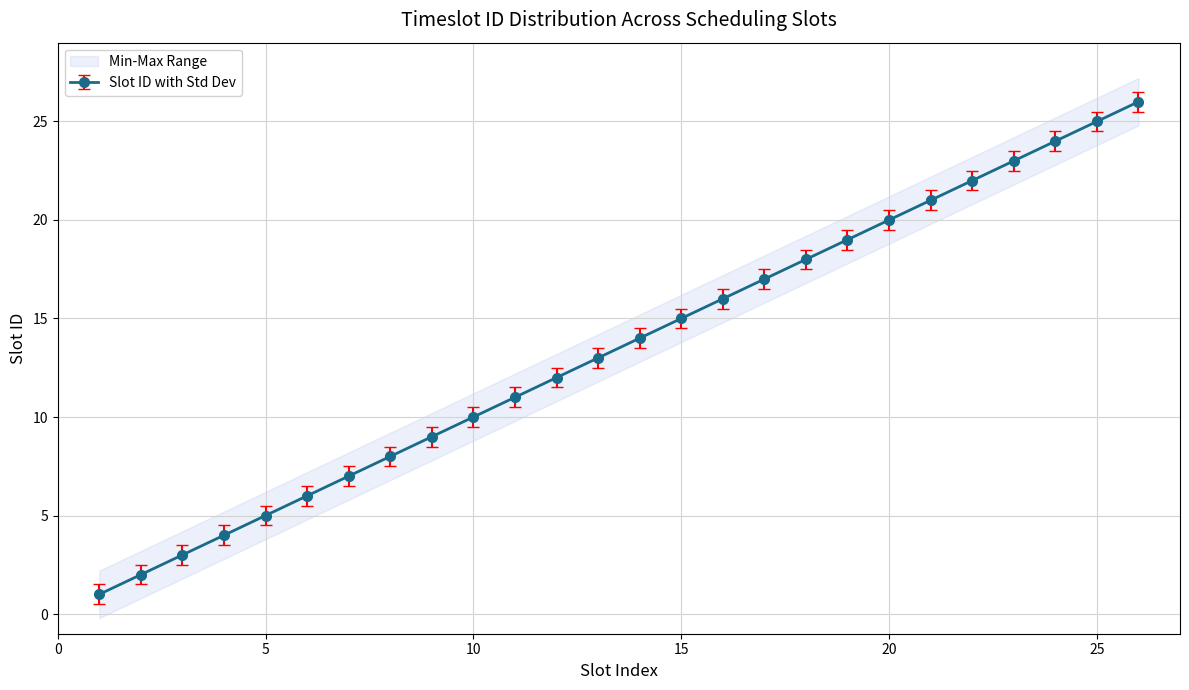

True or false: the data shows 23 at 23.

True